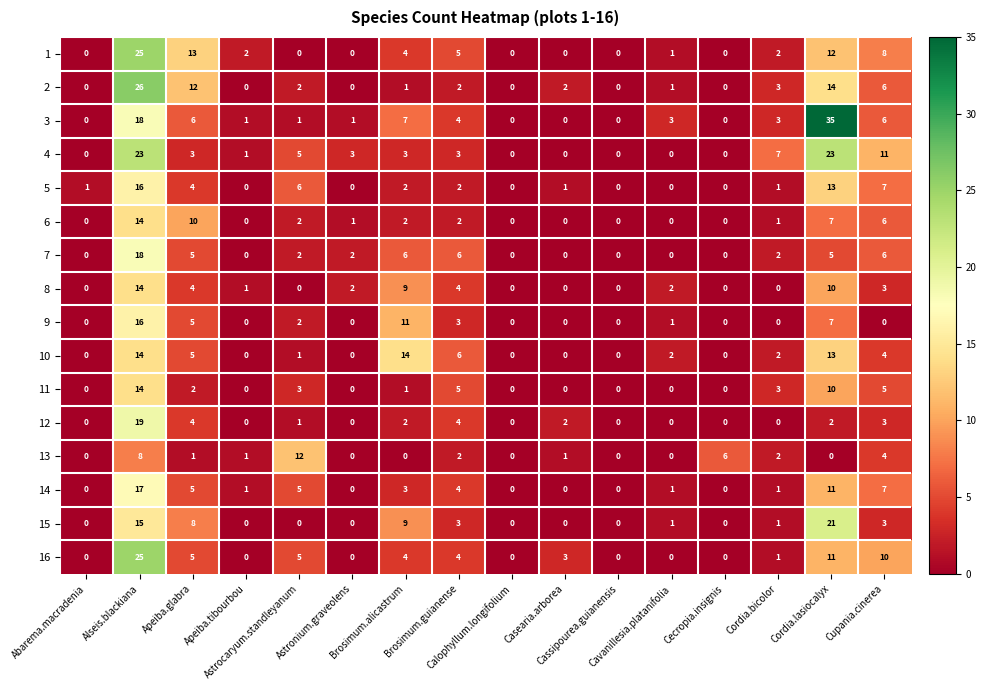

What is the difference between the maximum and minimum values in the 3 series?

35